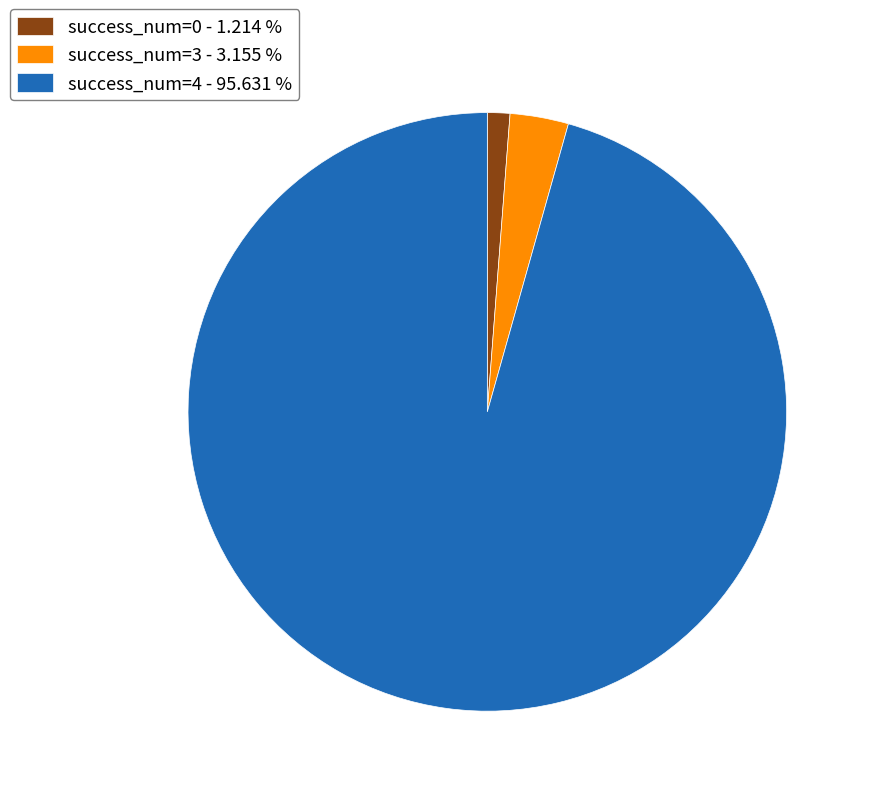

Which has a higher value, success_num=3 - 3.155 % or success_num=0 - 1.214 %?

success_num=3 - 3.155 %